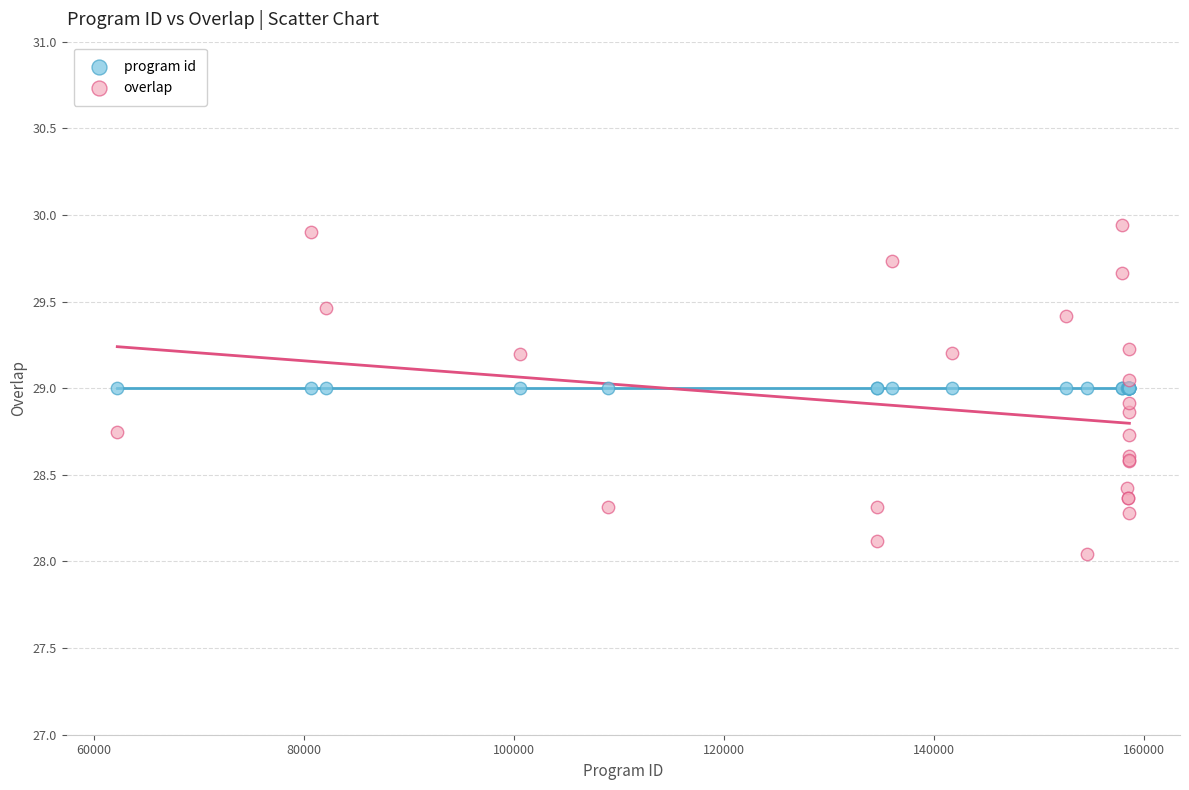

What are all the series names shown in the legend?

program id, overlap